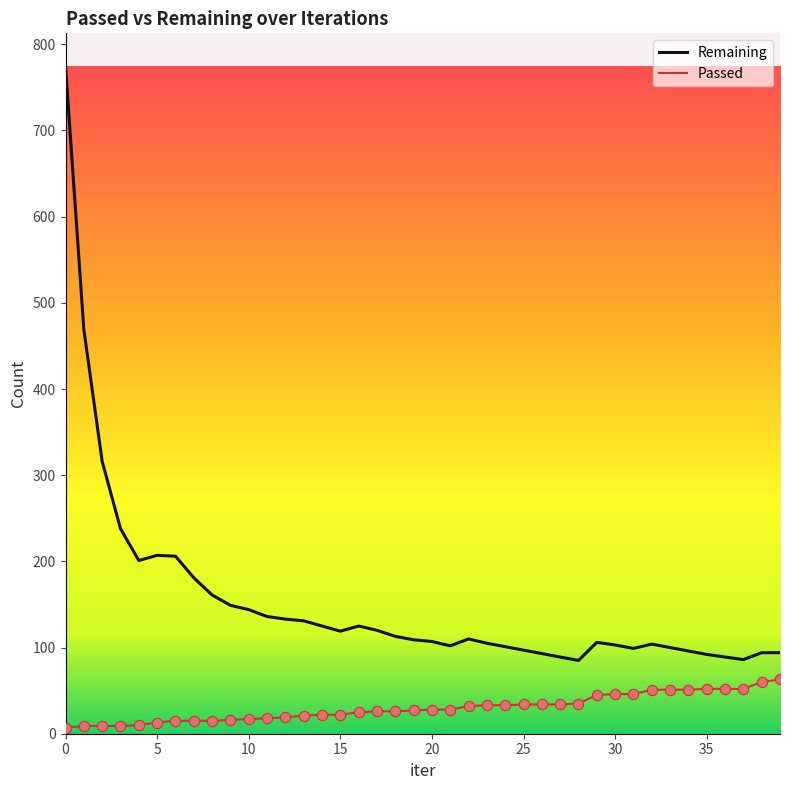

Which series has the largest total across all categories?

Remaining